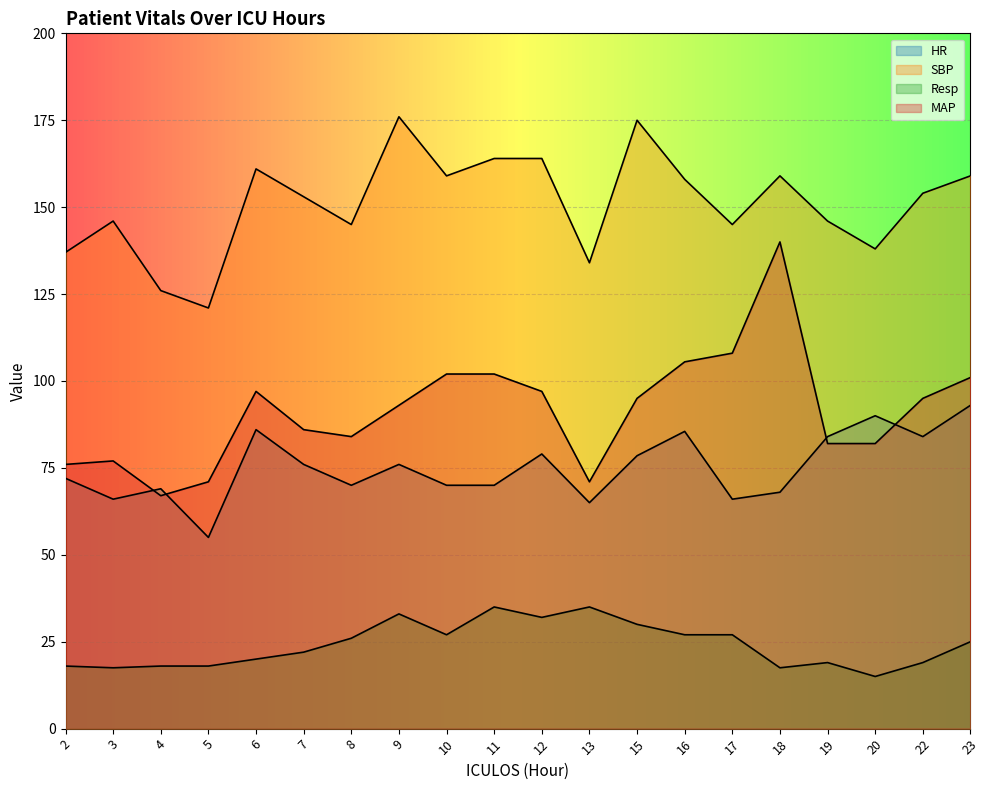

Reading right to left, list all the values displayed in this chart.

HR: 93.0	84.0	90.0	84.0	68.0	66.0	85.5	78.5	65.0	79.0	70.0	70.0	76.0	70.0	76.0	86.0	55.0	69.0	66.0	72.0
SBP: 159.0	154.0	138.0	146.0	159.0	145.0	158.0	175.0	134.0	164.0	164.0	159.0	176.0	145.0	153.0	161.0	121.0	126.0	146.0	137.0
Resp: 25.0	19.0	15.0	19.0	17.5	27.0	27.0	30.0	35.0	32.0	35.0	27.0	33.0	26.0	22.0	20.0	18.0	18.0	17.5	18.0
MAP: 101.0	95.0	82.0	82.0	140.0	108.0	105.5	95.0	71.0	97.0	102.0	102.0	93.0	84.0	86.0	97.0	71.0	67.0	77.0	76.0